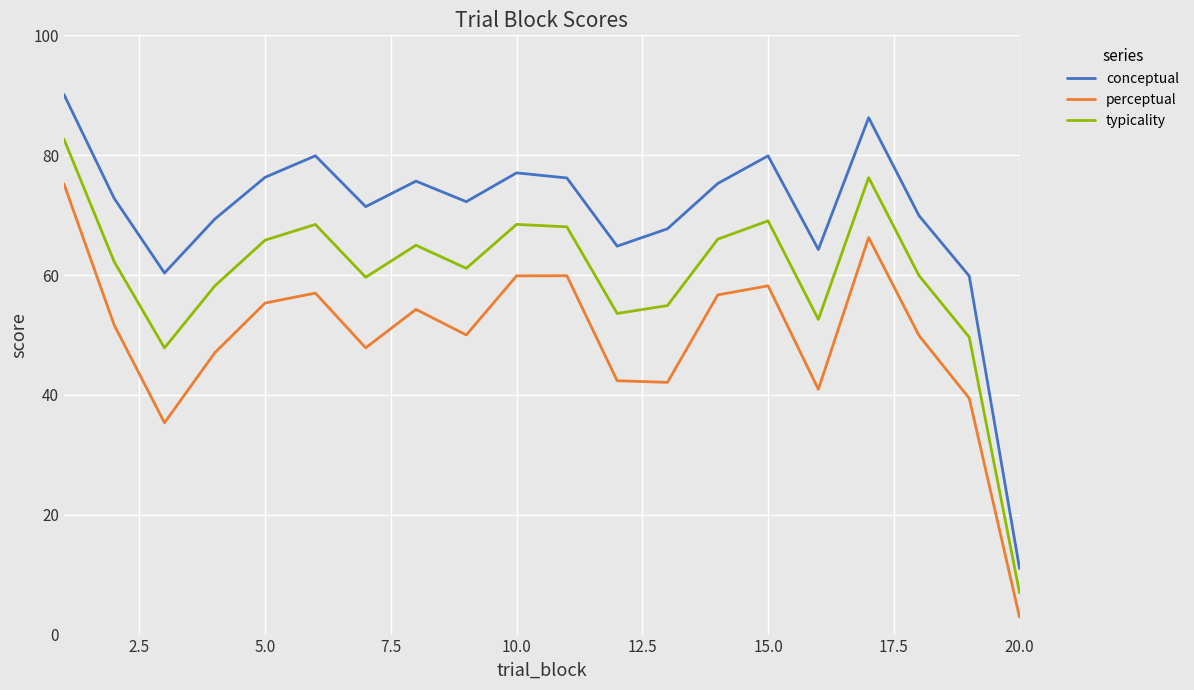

Rank the series by their average value, from lowest to highest.

perceptual, typicality, conceptual